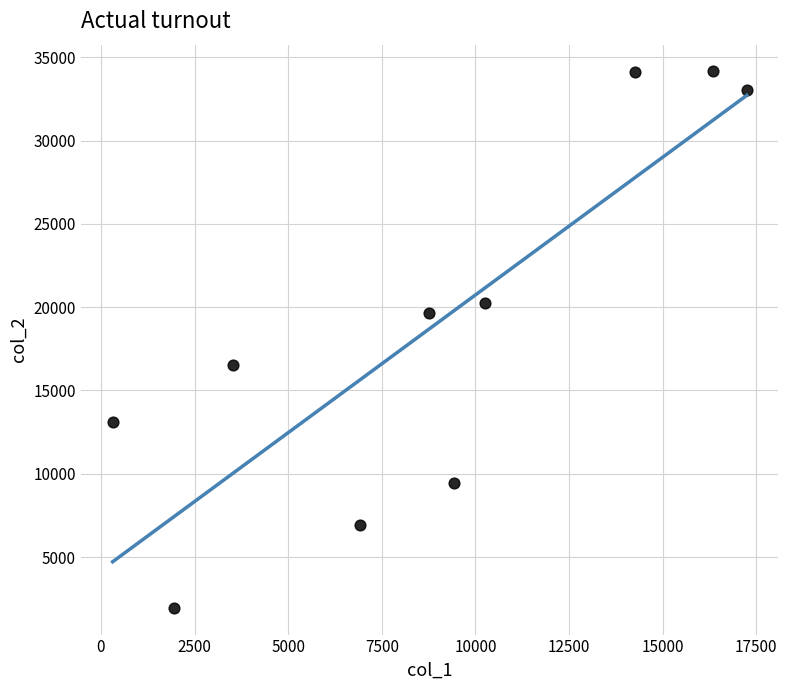

What is the range of Y values (max minus min)?

32190